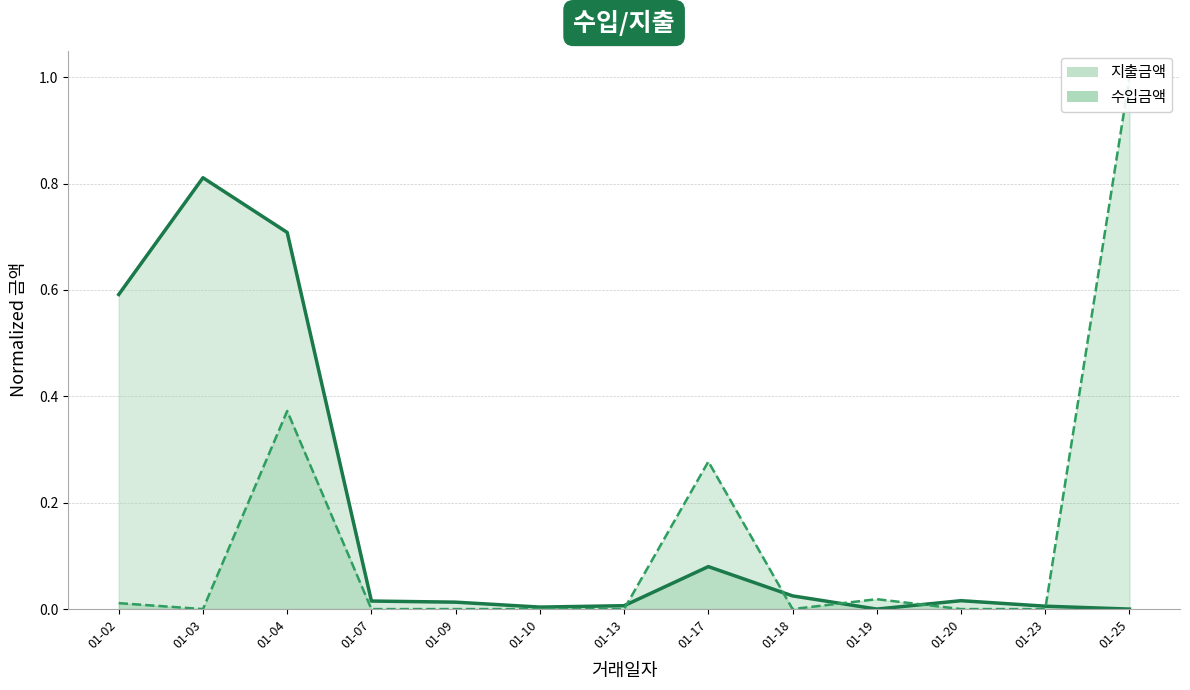

Which series has the largest total across all categories?

지출금액_line